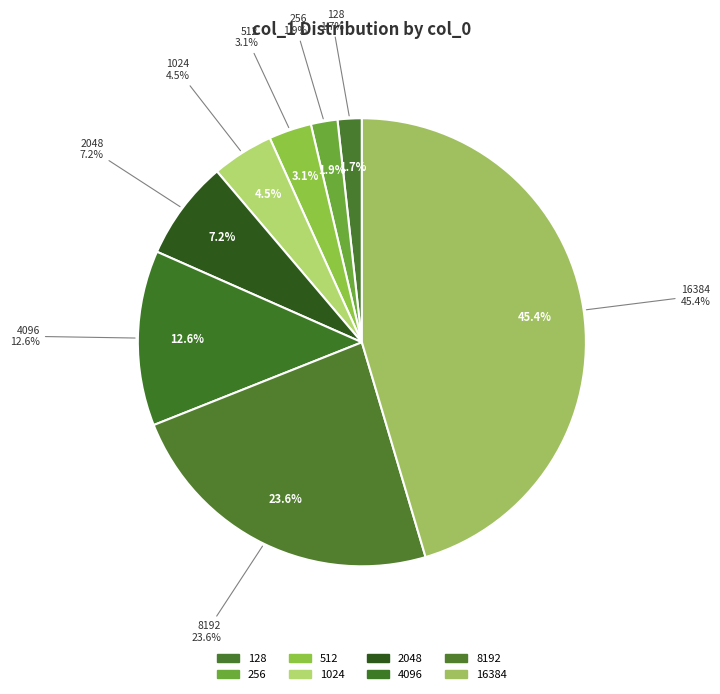

Does any single category account for the majority?

No